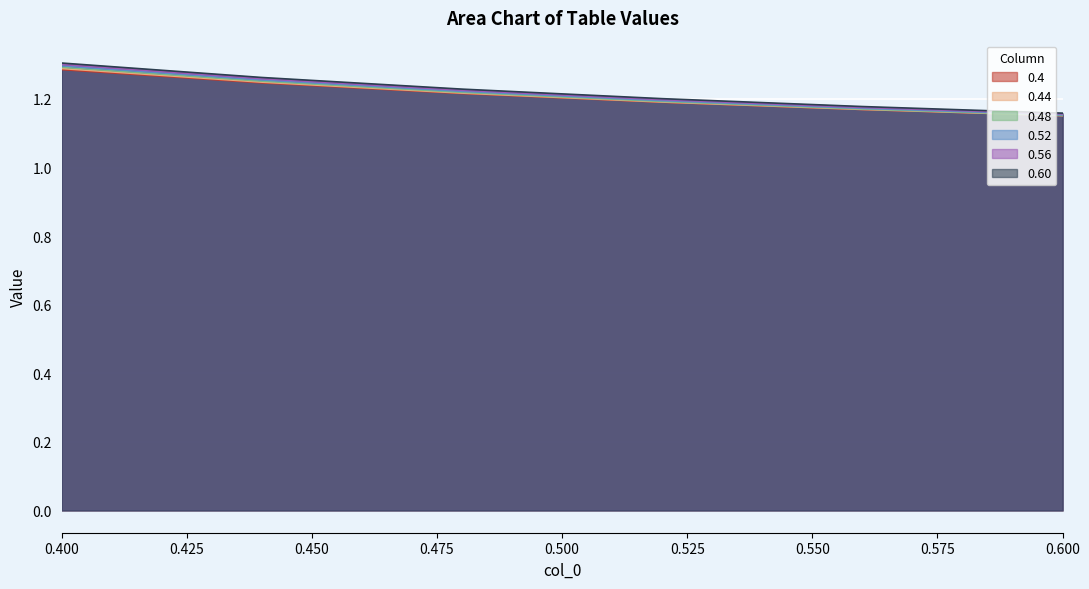

At how many categories does at least one series exceed 1?

6